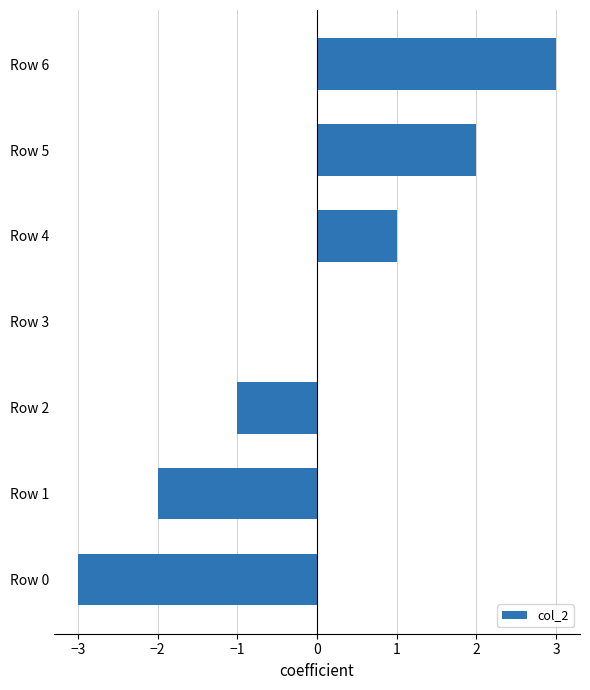

The value at Row 5 is 2. True or false?

True